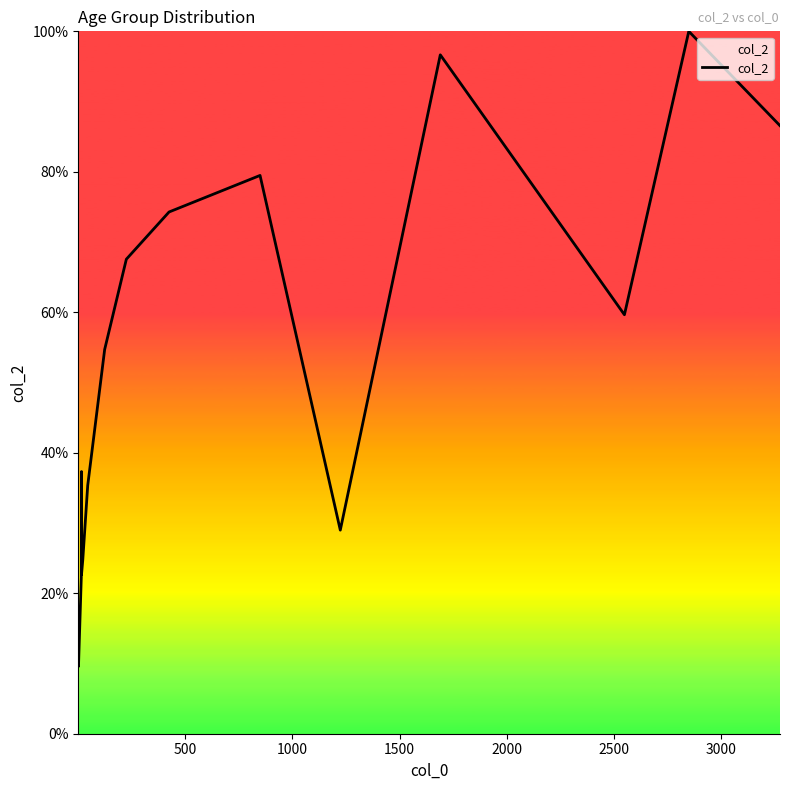

How many distinct data groups are displayed?

1